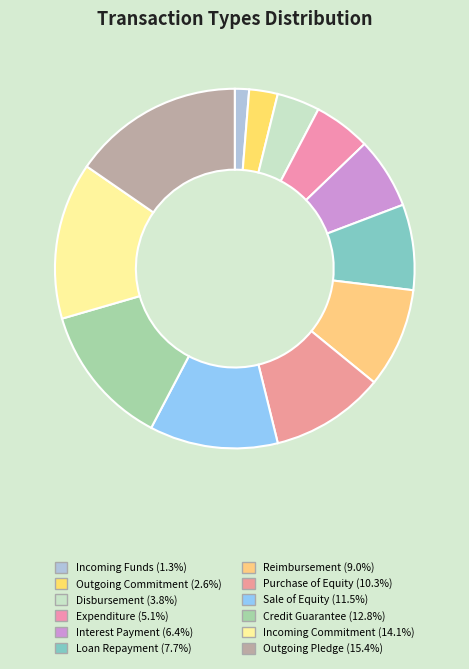

Between Loan Repayment and Disbursement, which is larger?

Loan Repayment